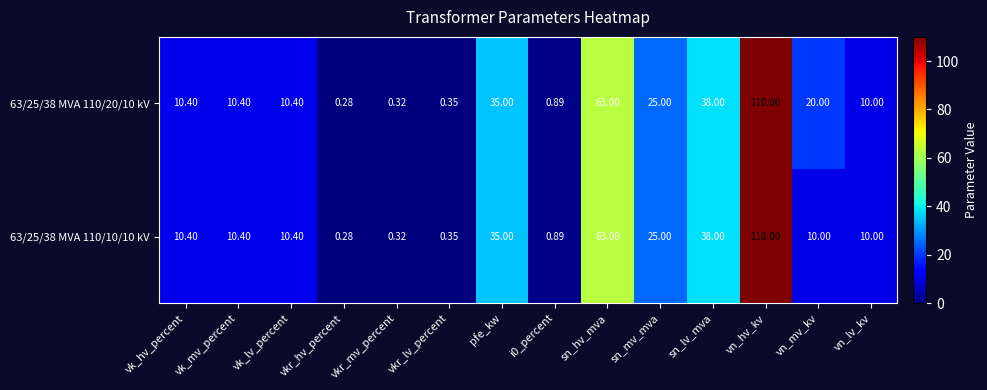

Which category has the highest value across all series?

vn_hv_kv